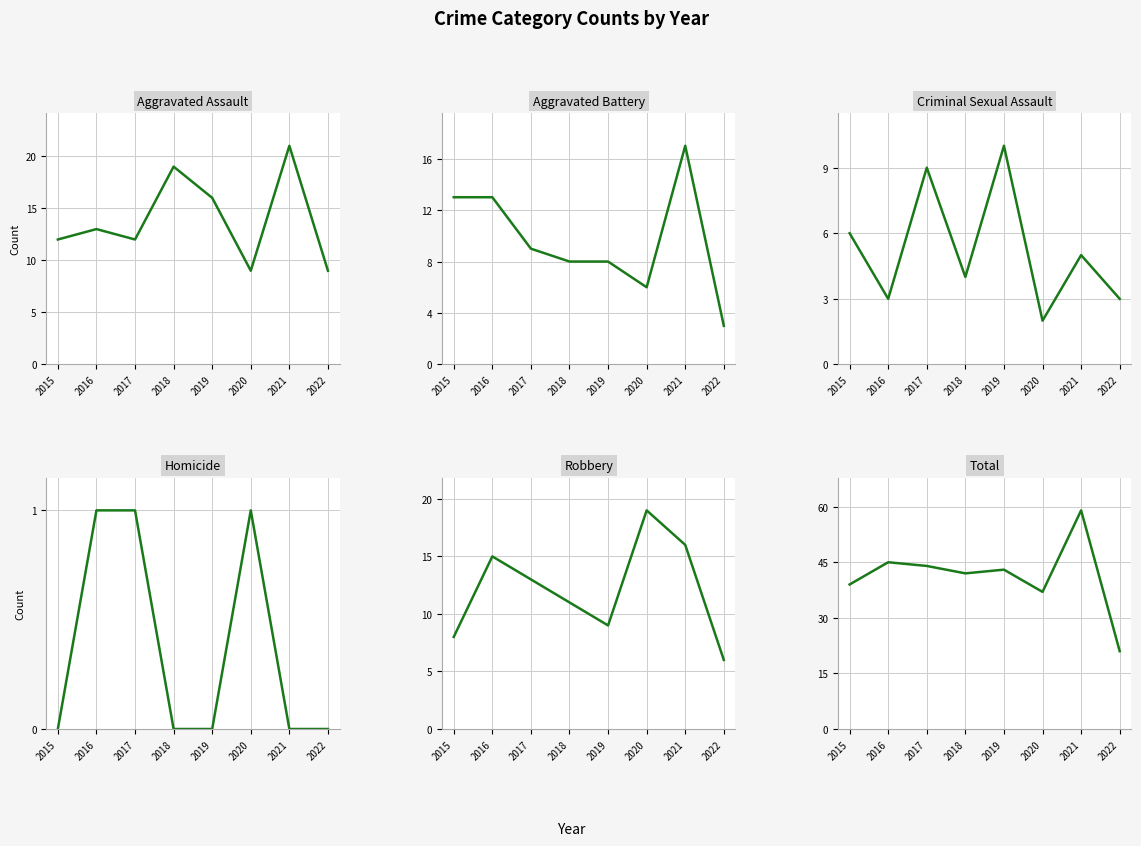

The Homicide series shows 0 at 2015. True or false?

True